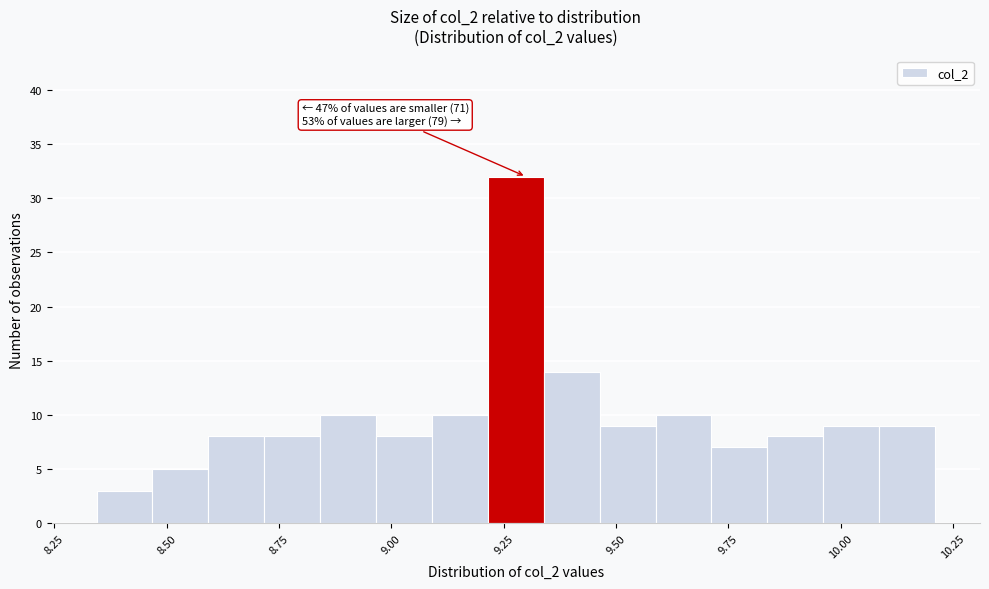

Read against the x-axis, roughly where is the centre of the tallest bar?

9.30